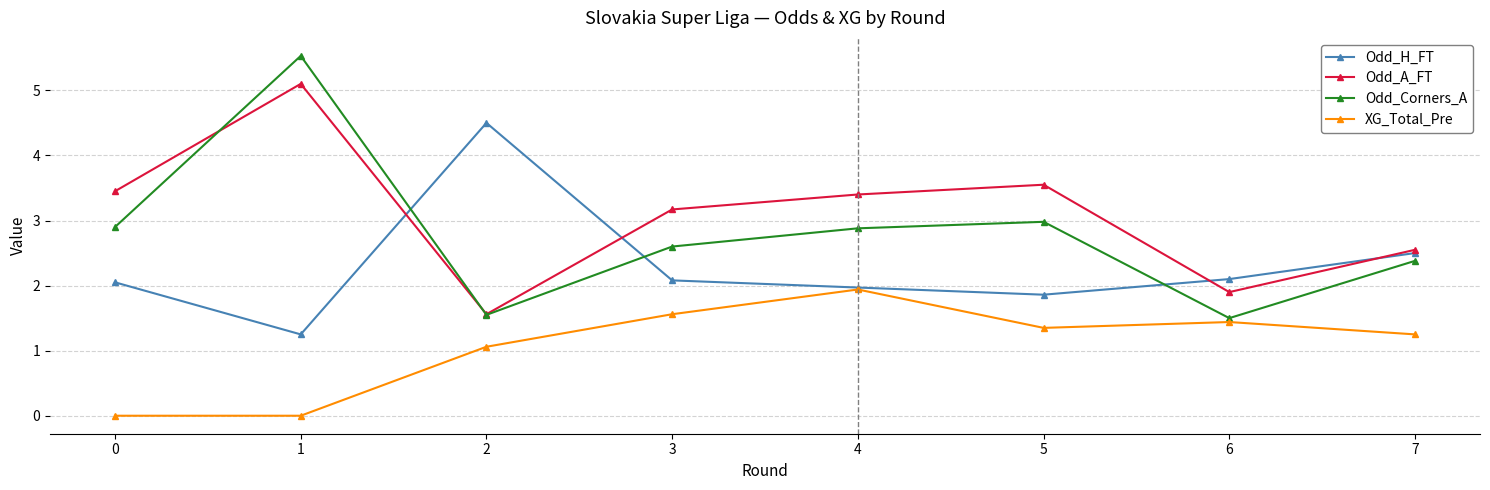

What is the lowest value of the Odd_Corners_A series?

1.5